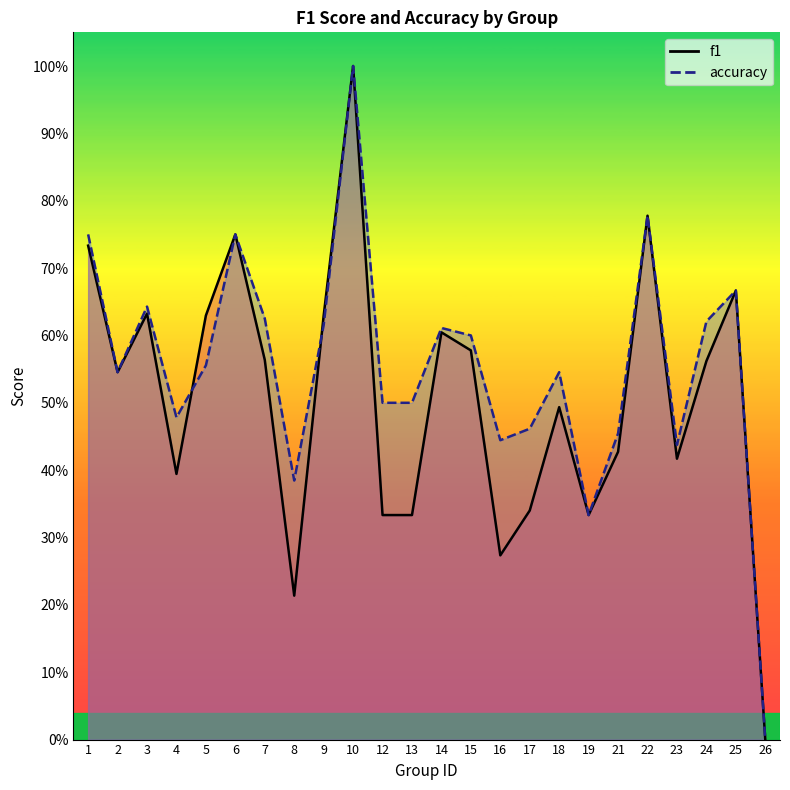

What is the value of the f1 point at the 7th from the left?

0.6